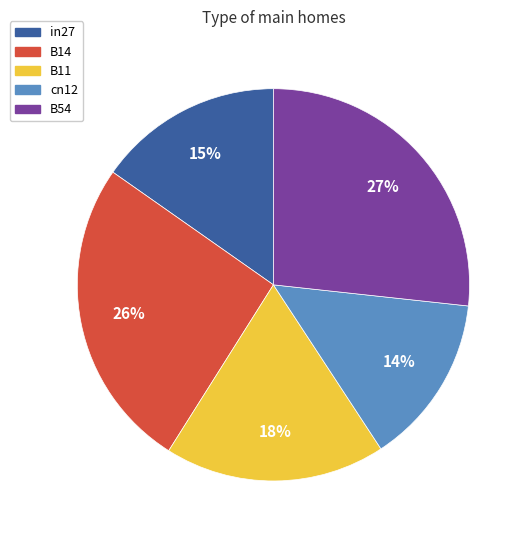

To the nearest percent, what portion does B14 represent?

26%